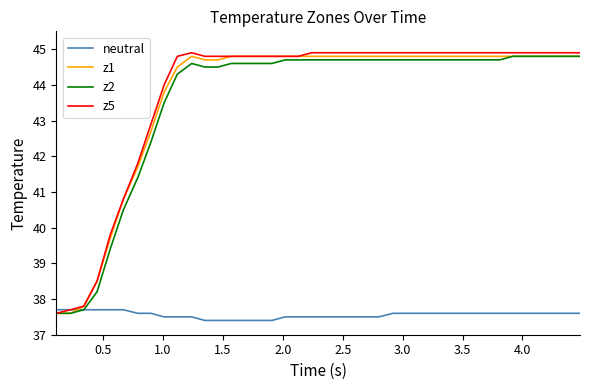

How many intersections are there between neutral and z1?

1